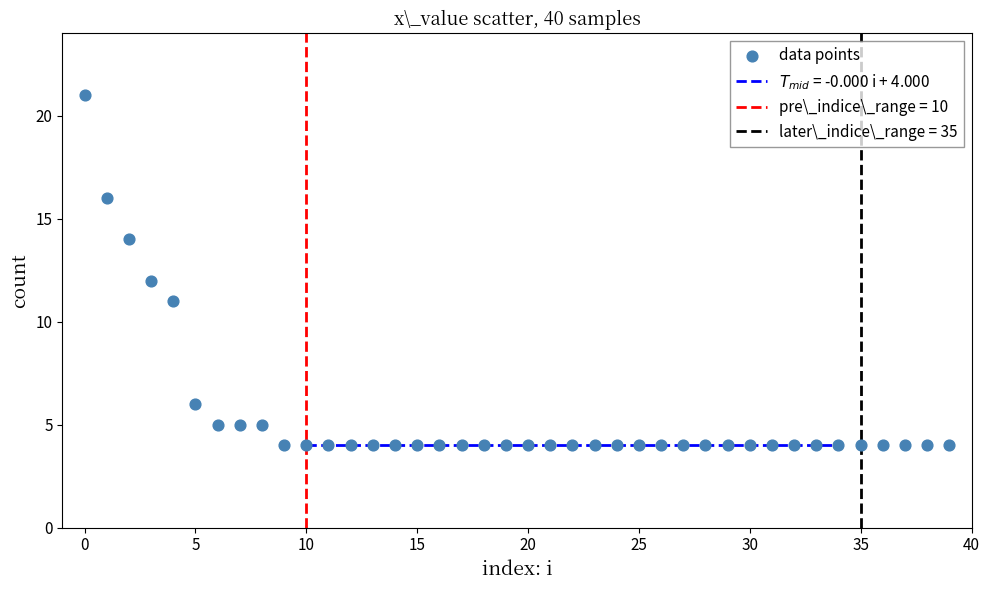

What is the range of Y values (max minus min)?

17